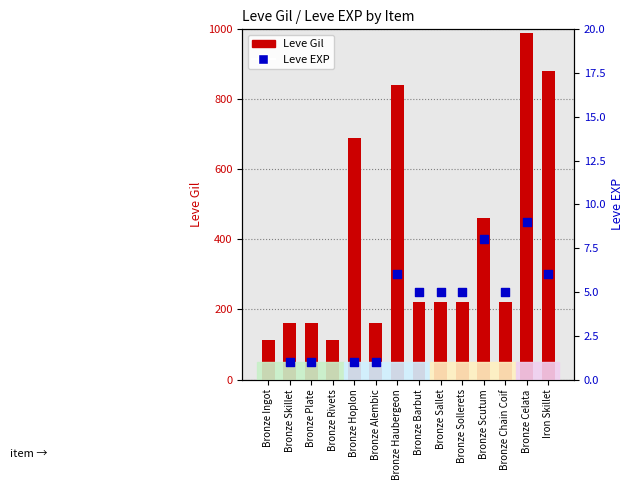

At how many categories does at least one series exceed 679?

4